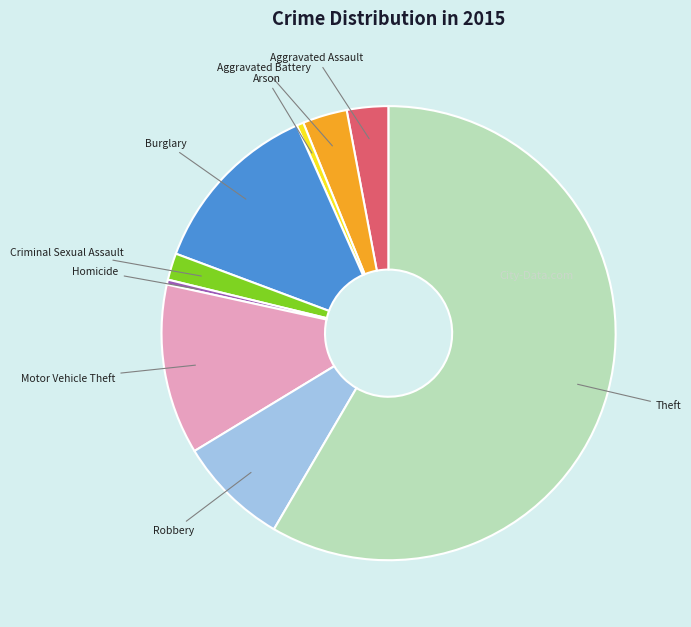

What is the ratio of the value at Theft to the value at Robbery?

7.4